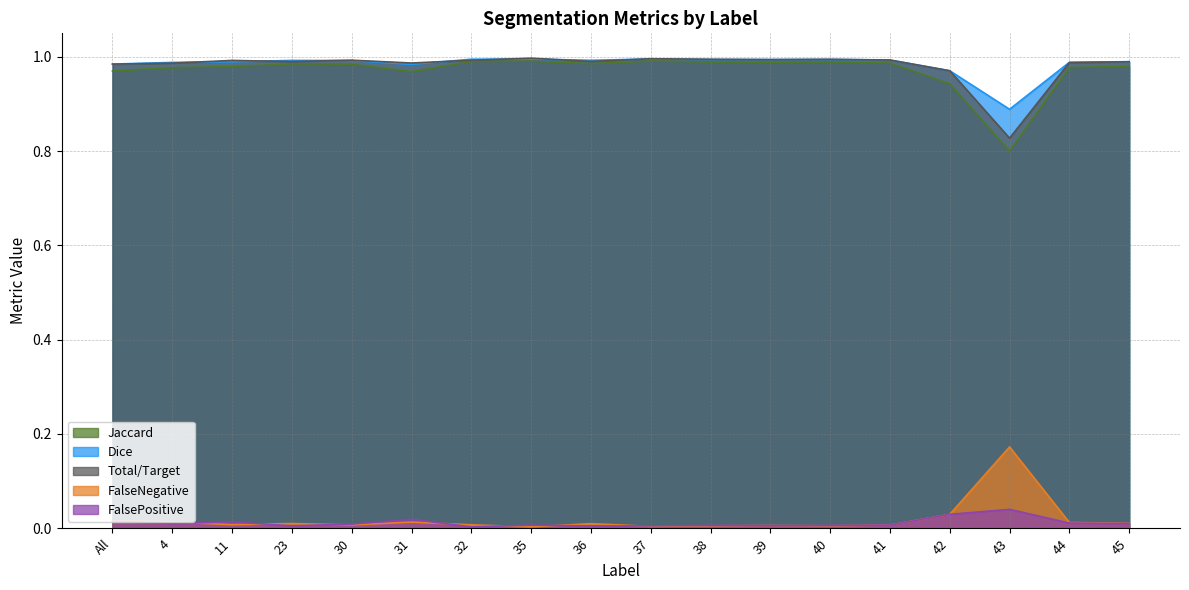

What are all the series names shown in the legend?

Jaccard, Dice, Total/Target, FalseNegative, FalsePositive